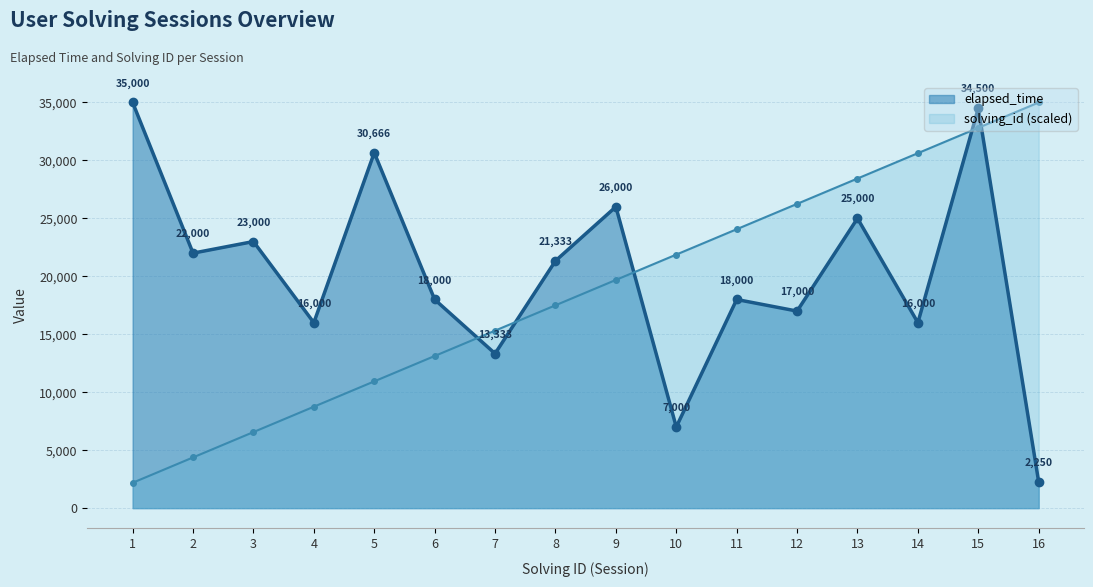

True or false: solving_id has more than 1 points higher than both neighbors.

False